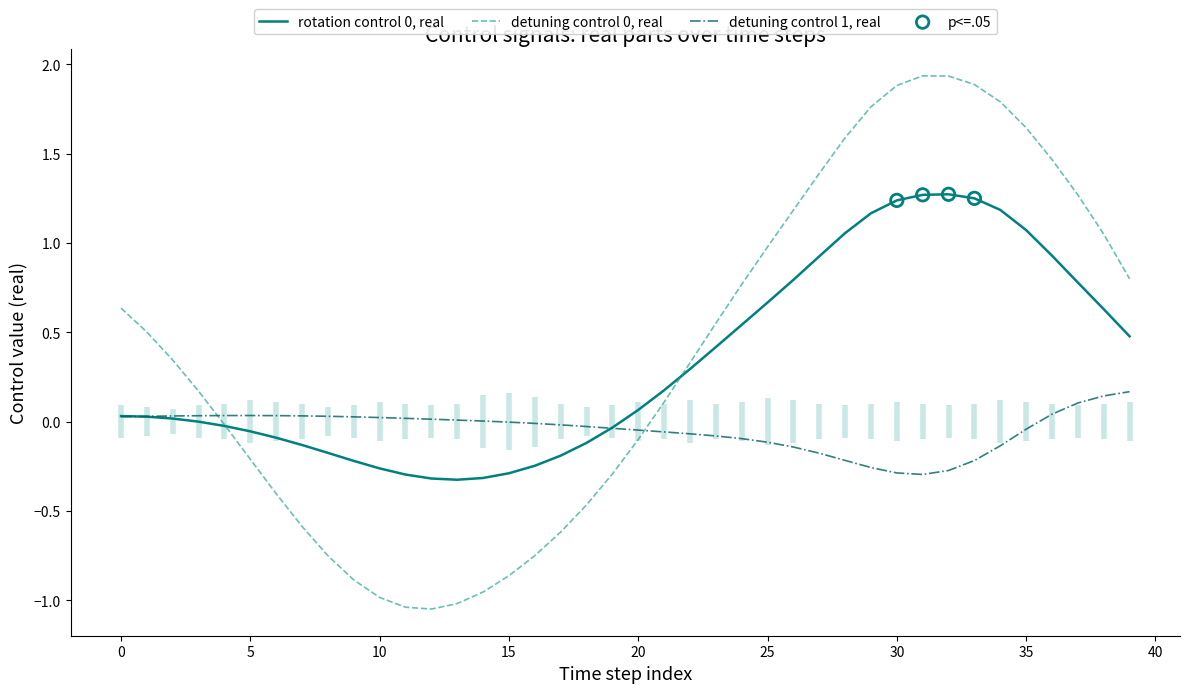

Which series has the largest Y range (max minus min)?

detuning control 0, real